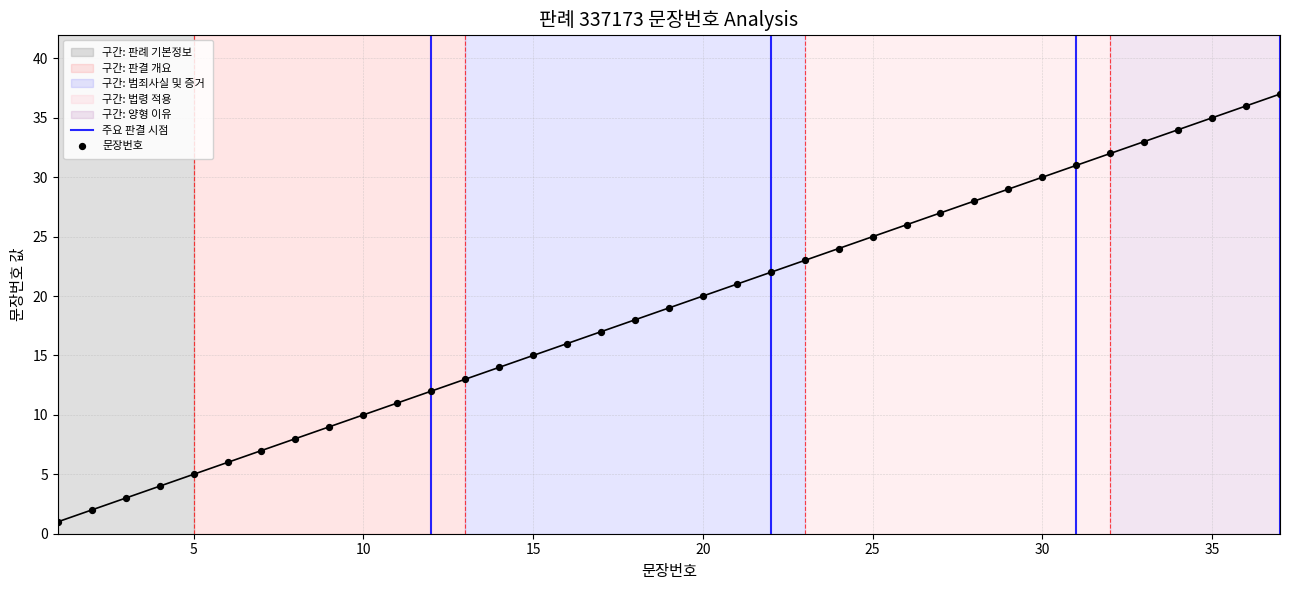

What is the ratio of the value at 20 to the value at 6?

3.3